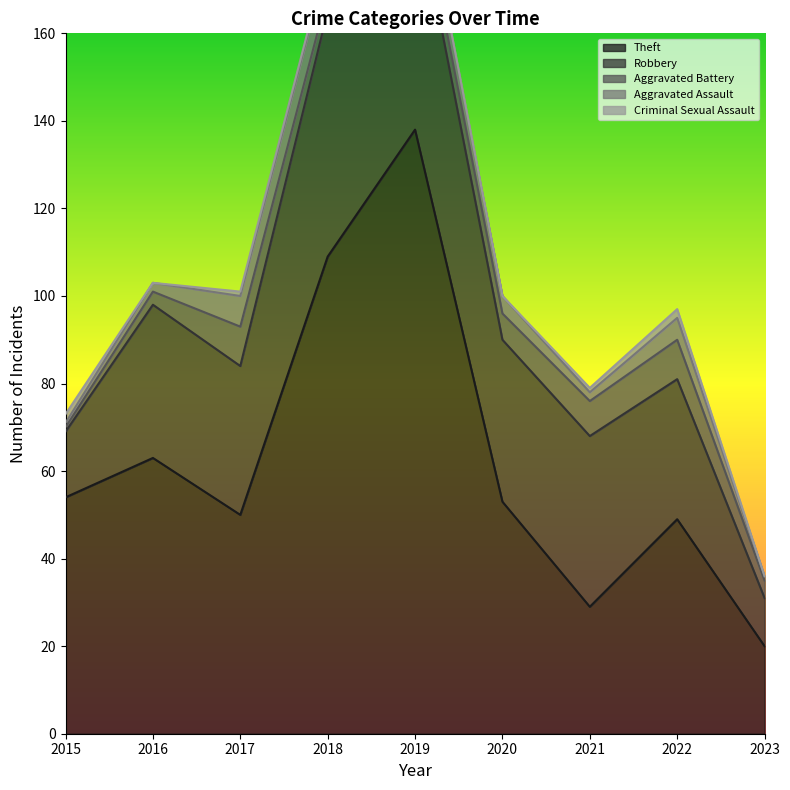

What is the value of the Theft point at the 8th from the left?

49